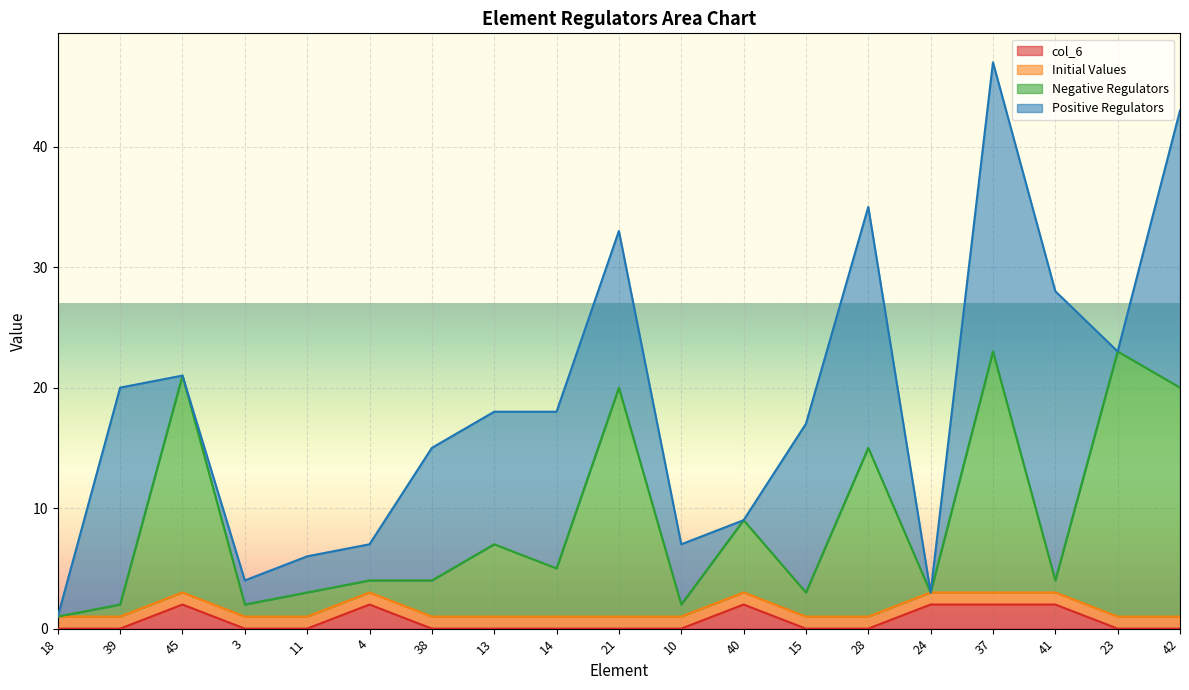

How many values in the Negative Regulators series exceed 4?

9